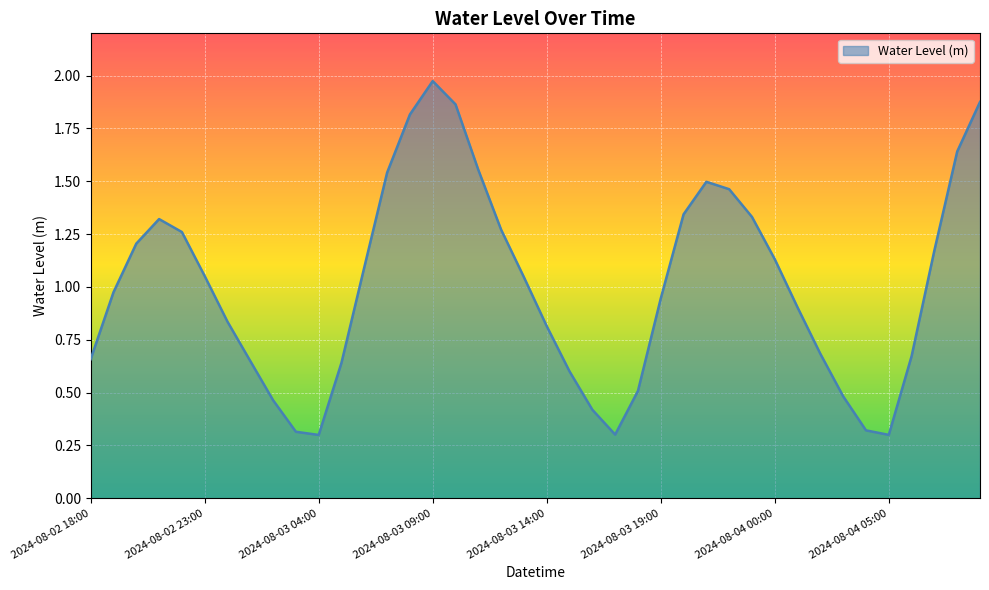

Count the number of categories in the chart.

40